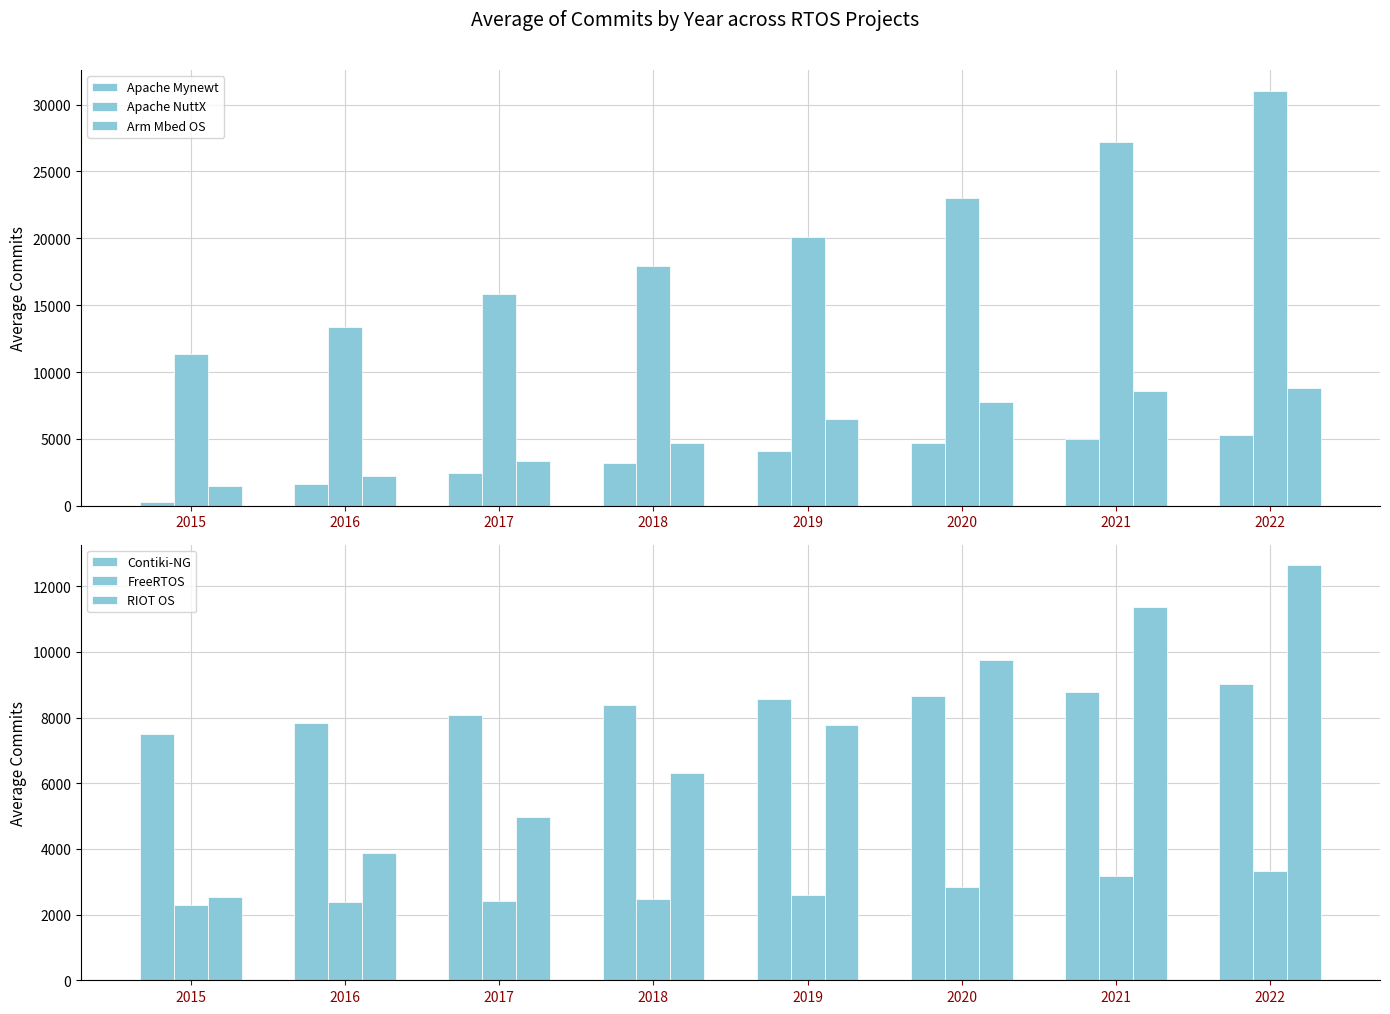

Rank the series at 2016 from highest to lowest value.

Apache NuttX, Contiki-NG, RIOT OS, FreeRTOS, Arm Mbed OS, Apache Mynewt